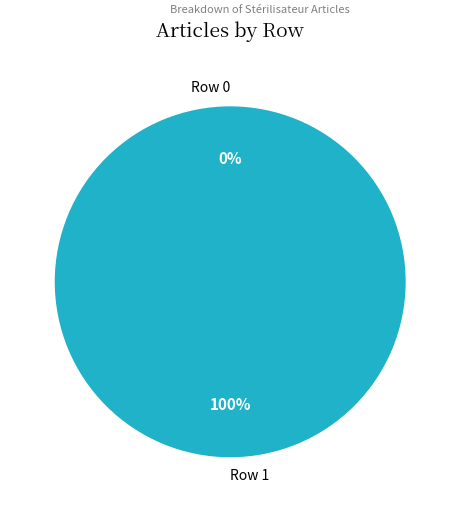

To the nearest percent, what is the average slice percentage?

50%